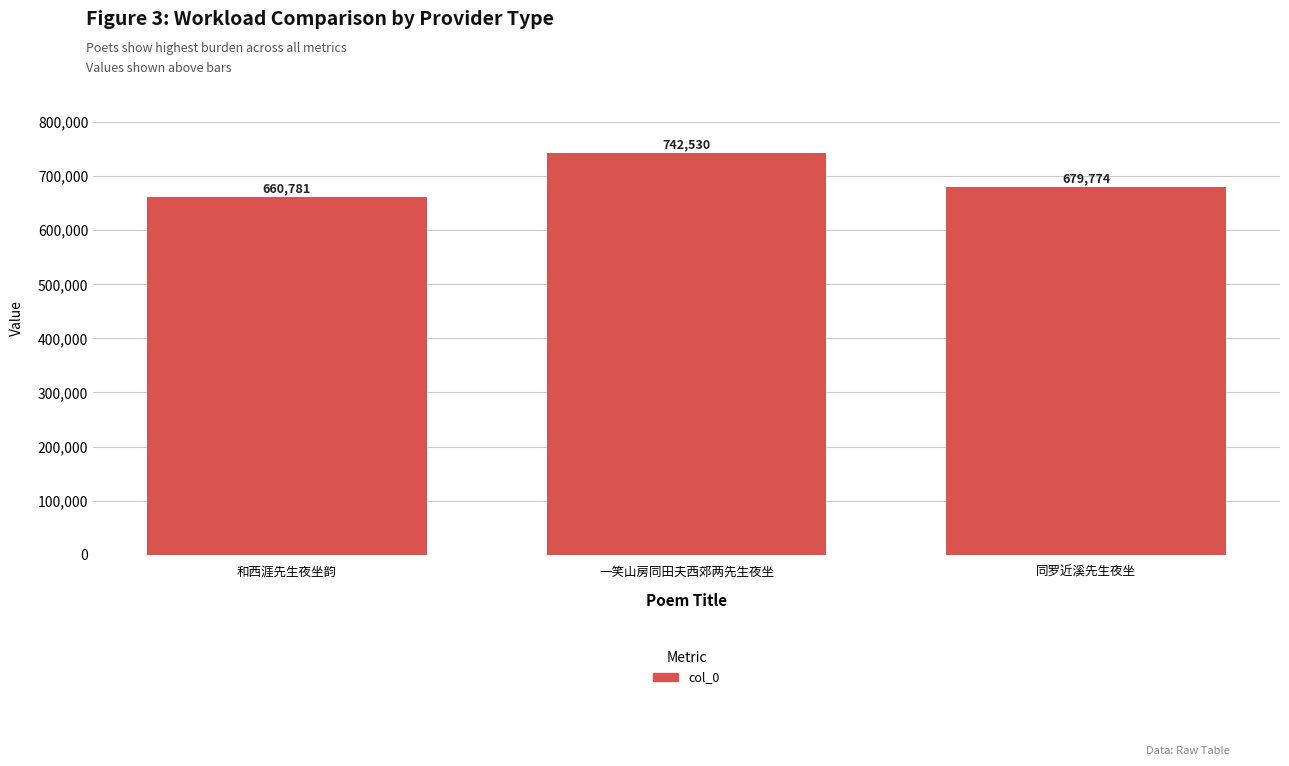

Is it true that the value at 和西涯先生夜坐韵 is 995795?

False